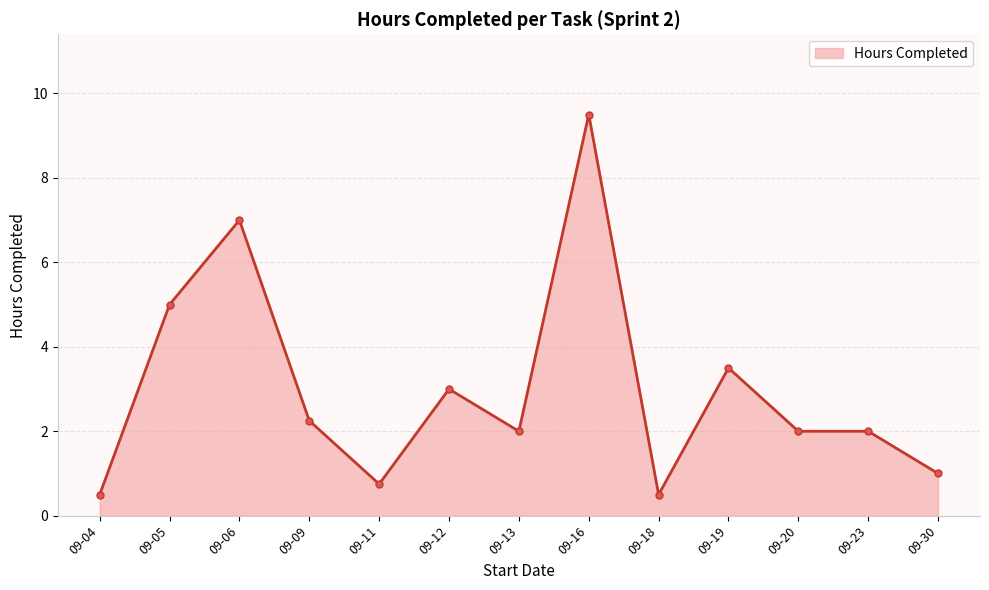

What is the ratio of the value at 09-16 to the value at 09-12?

3.2